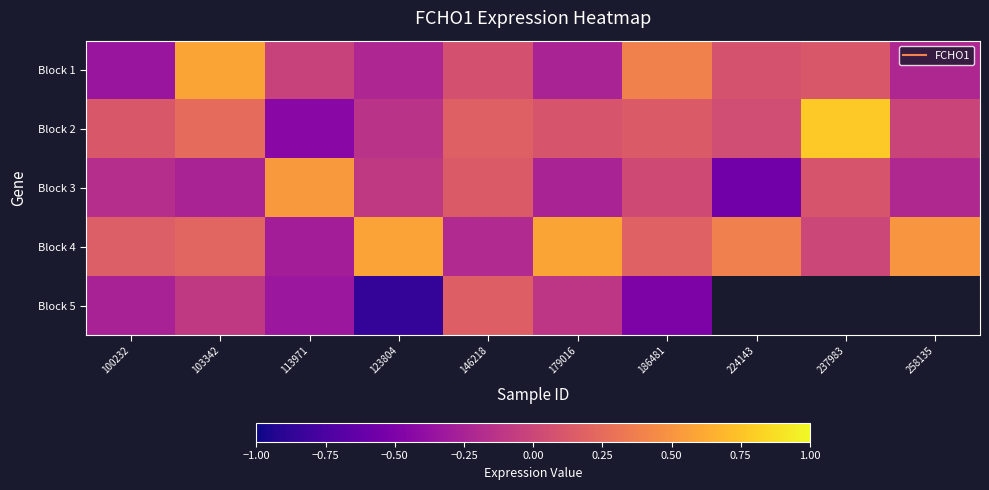

At which label does Block 1 reach its peak?

103342